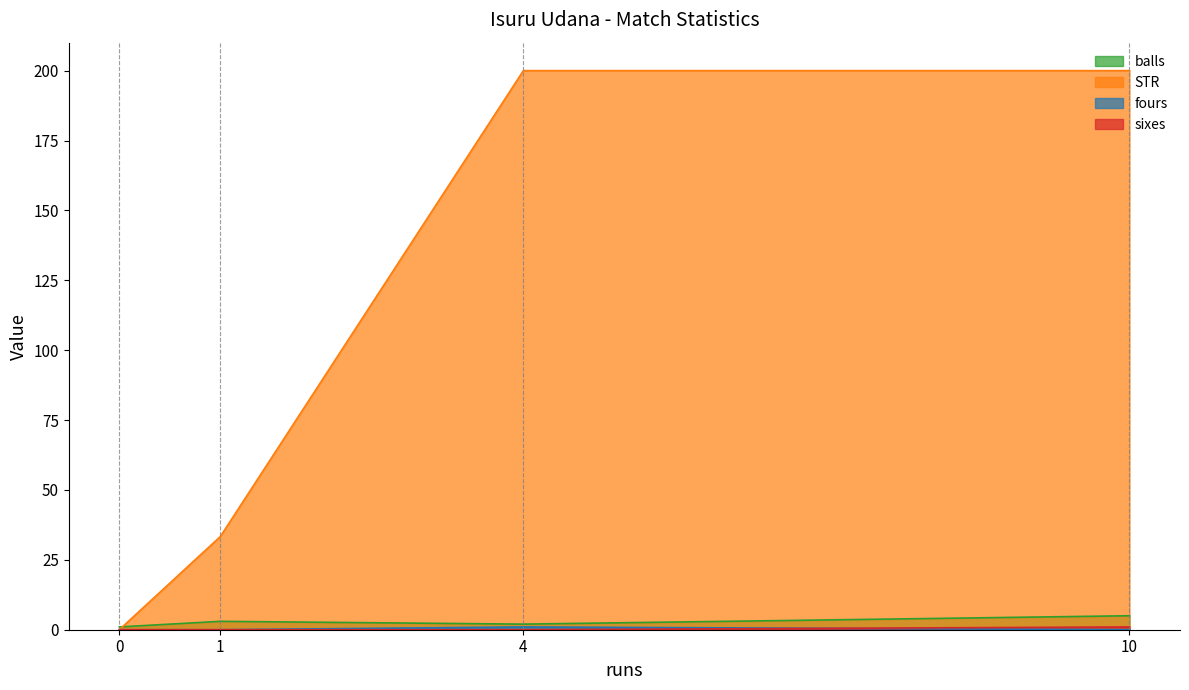

How many values in fours are above zero?

1